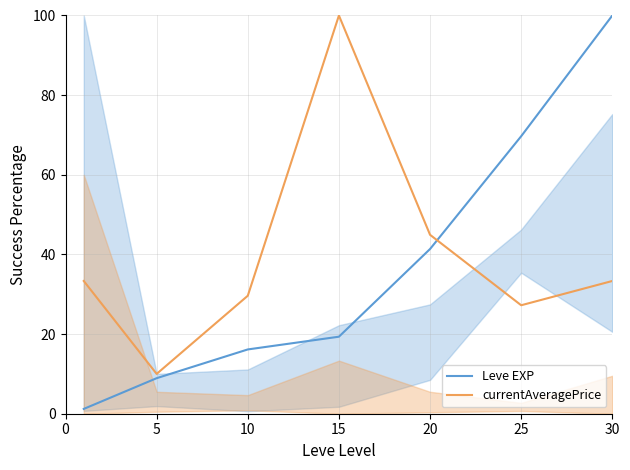

Where is Leve EXP nearest to the value 50?

20